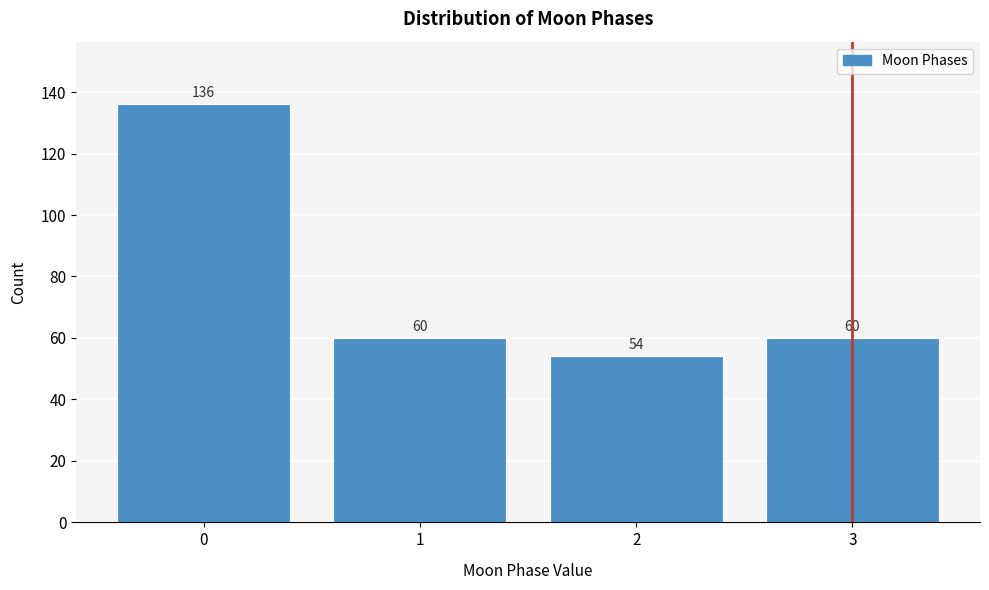

Reading left to right, extract all data points from this chart.

136	60	54	60